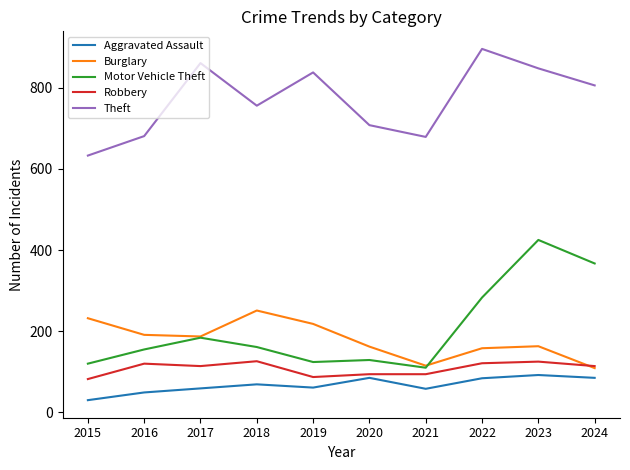

What are all the series names shown in the legend?

Aggravated Assault, Burglary, Motor Vehicle Theft, Robbery, Theft